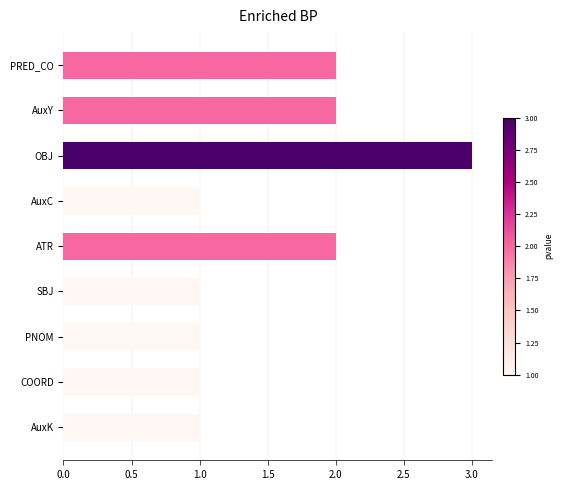

What is the ratio of the value at PNOM to the value at ATR?

0.5